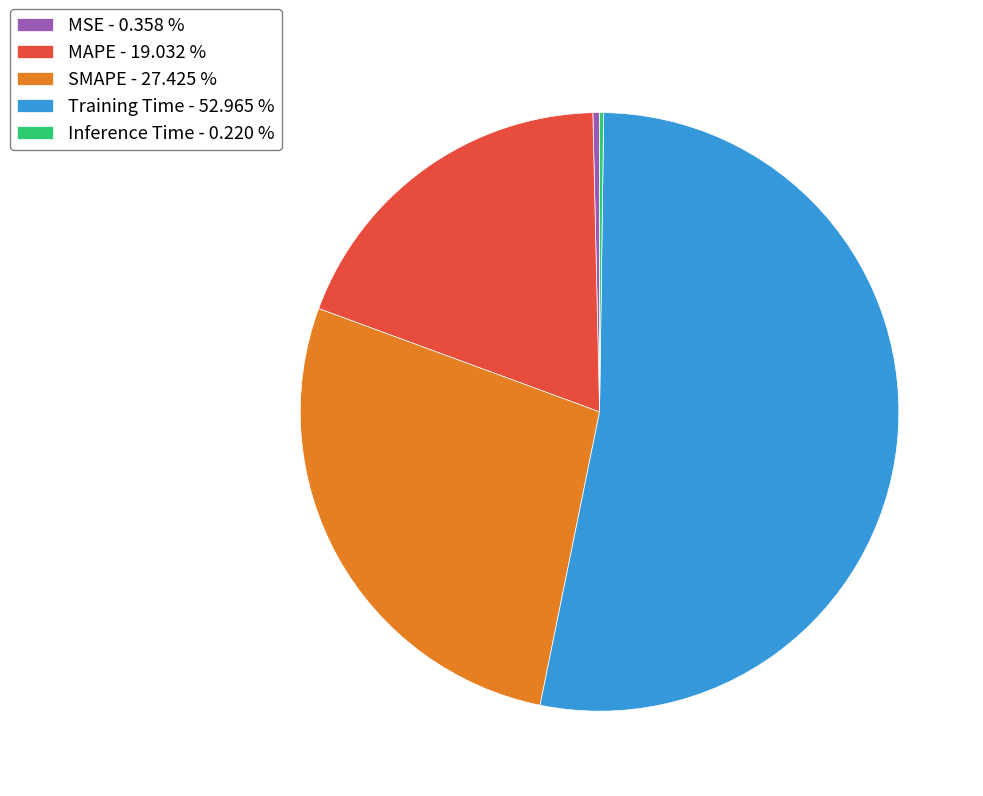

Is the sum of SMAPE - 27.425 % and MSE - 0.358 % greater than half?

No